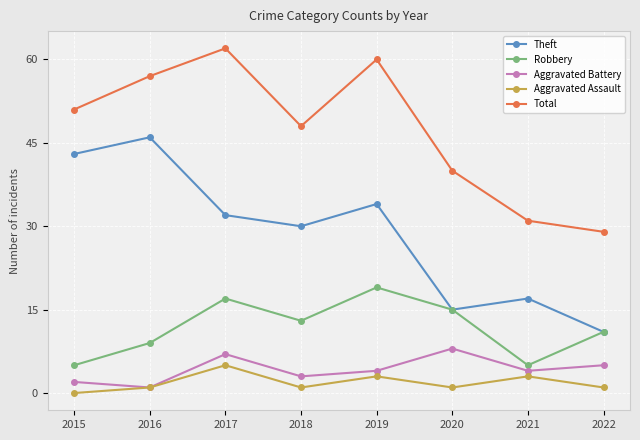

What are all the series names shown in the legend?

Theft, Robbery, Aggravated Battery, Aggravated Assault, Total